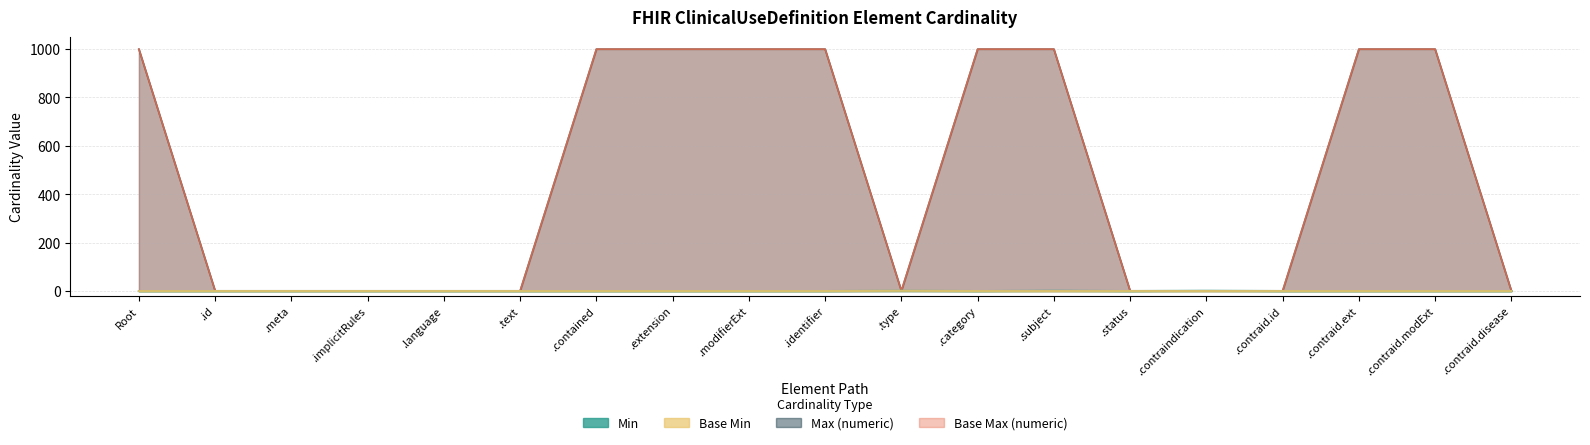

Which has a higher value, .contraid.modExt or .contraindication?

.contraindication